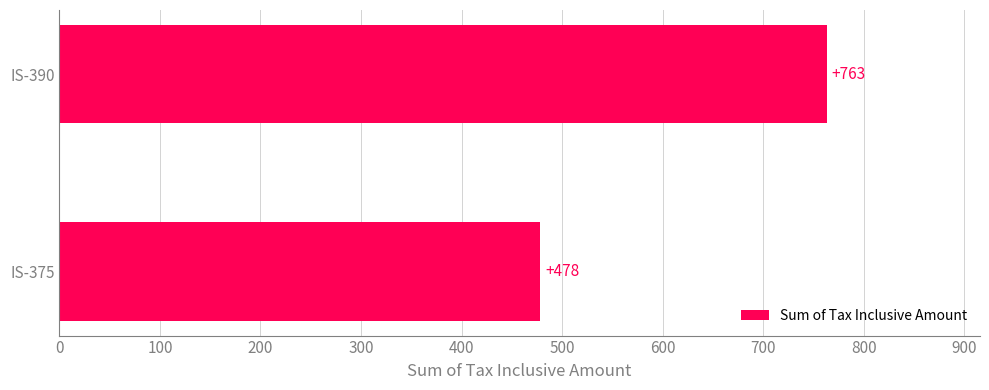

Rank the categories by value from highest to lowest.

IS-390, IS-375